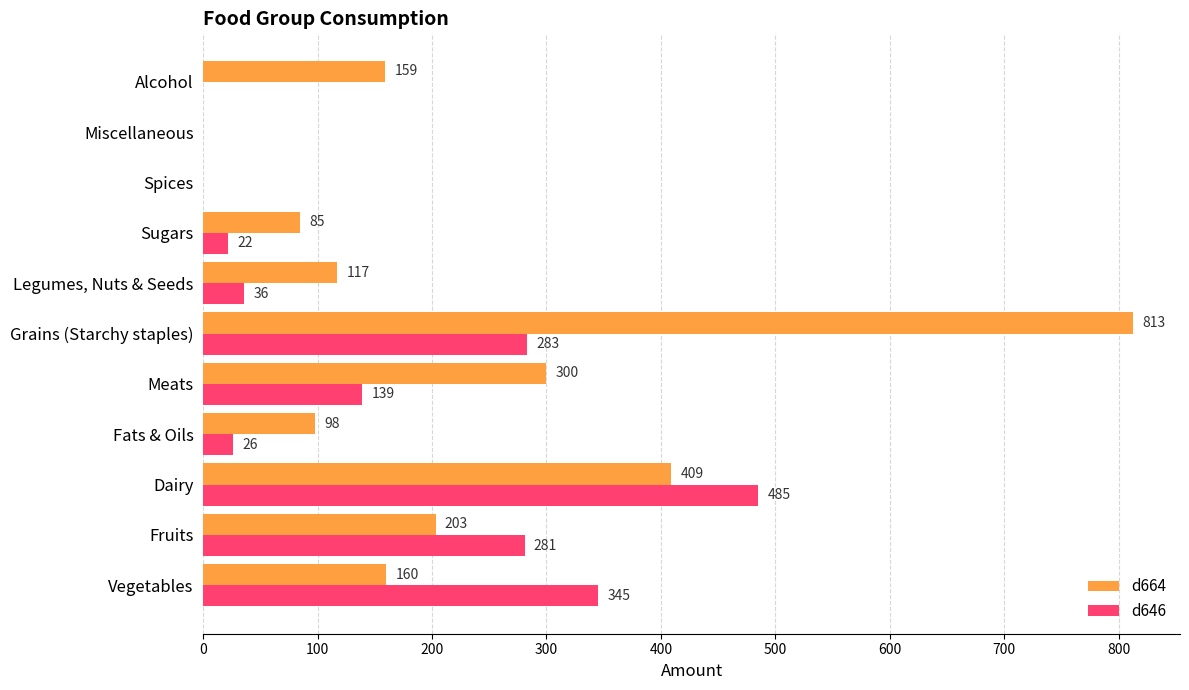

Which category has the highest value across all series?

Grains (Starchy staples)